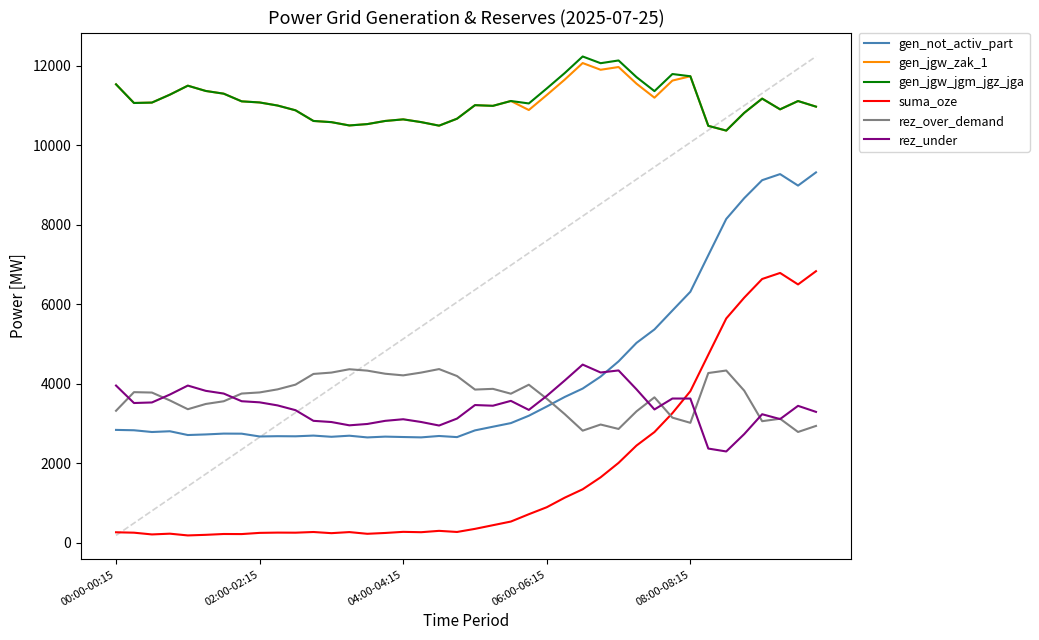

The rez_under series shows 4418 at 14. True or false?

False